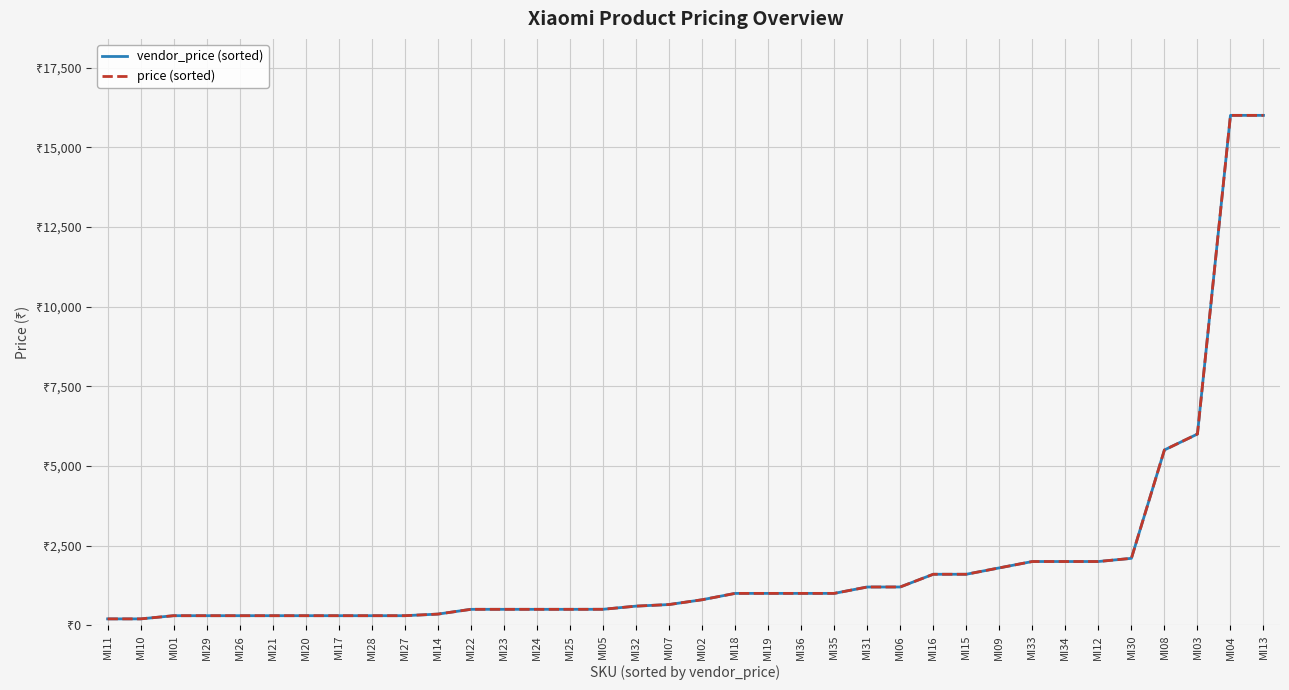

At how many categories does at least one series exceed 4250?

4